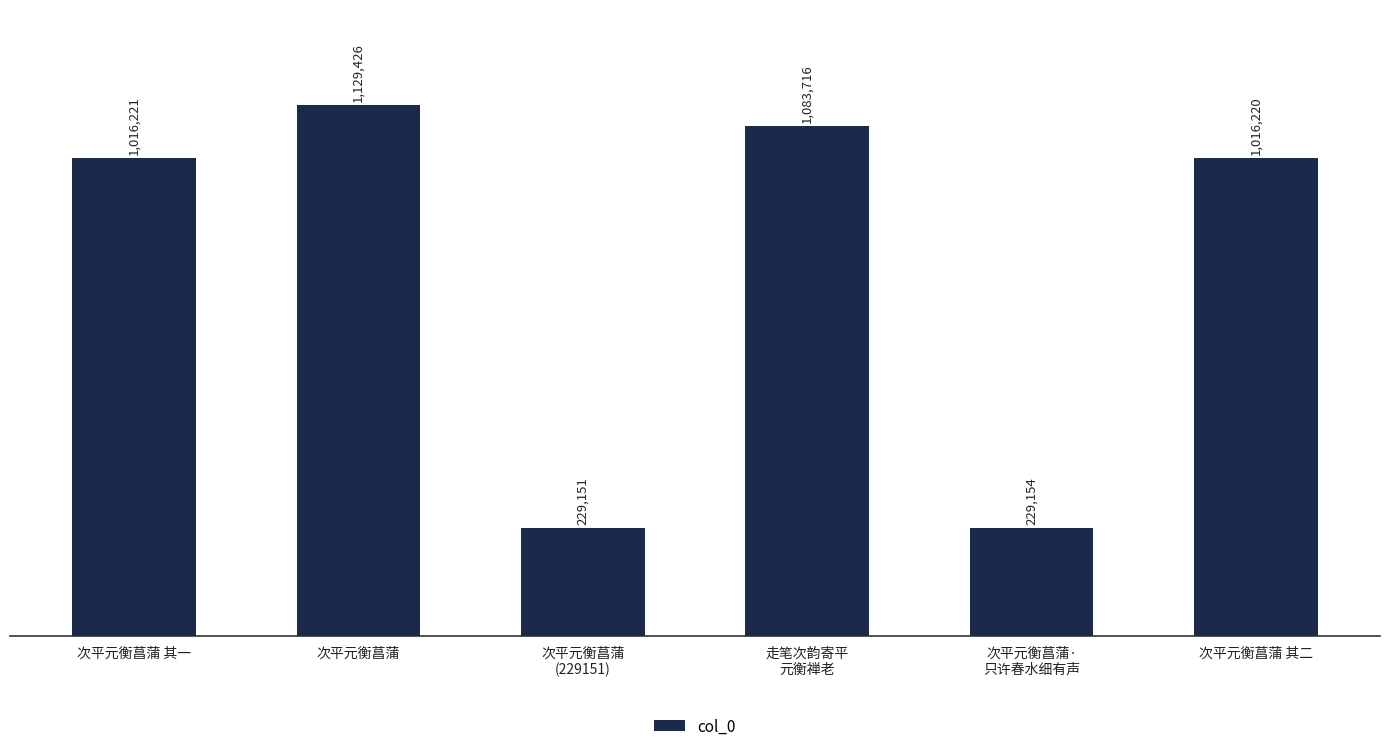

Read the value at 次平元衡菖蒲, to the nearest 100.

1129400